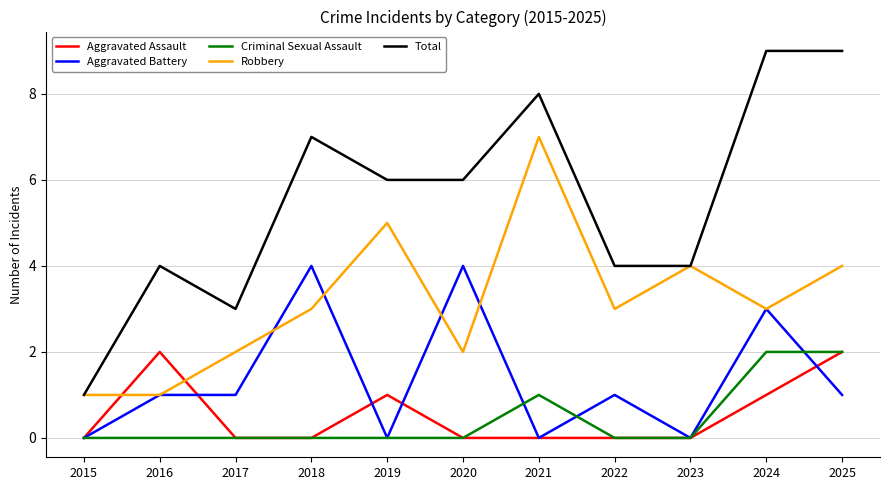

What is the maximum value shown in the chart?

9